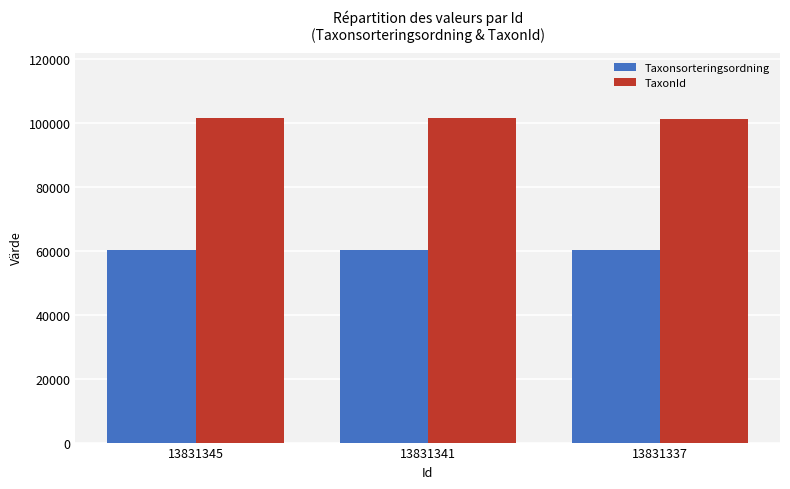

Where does the TaxonId series first go above 101526?

13831345